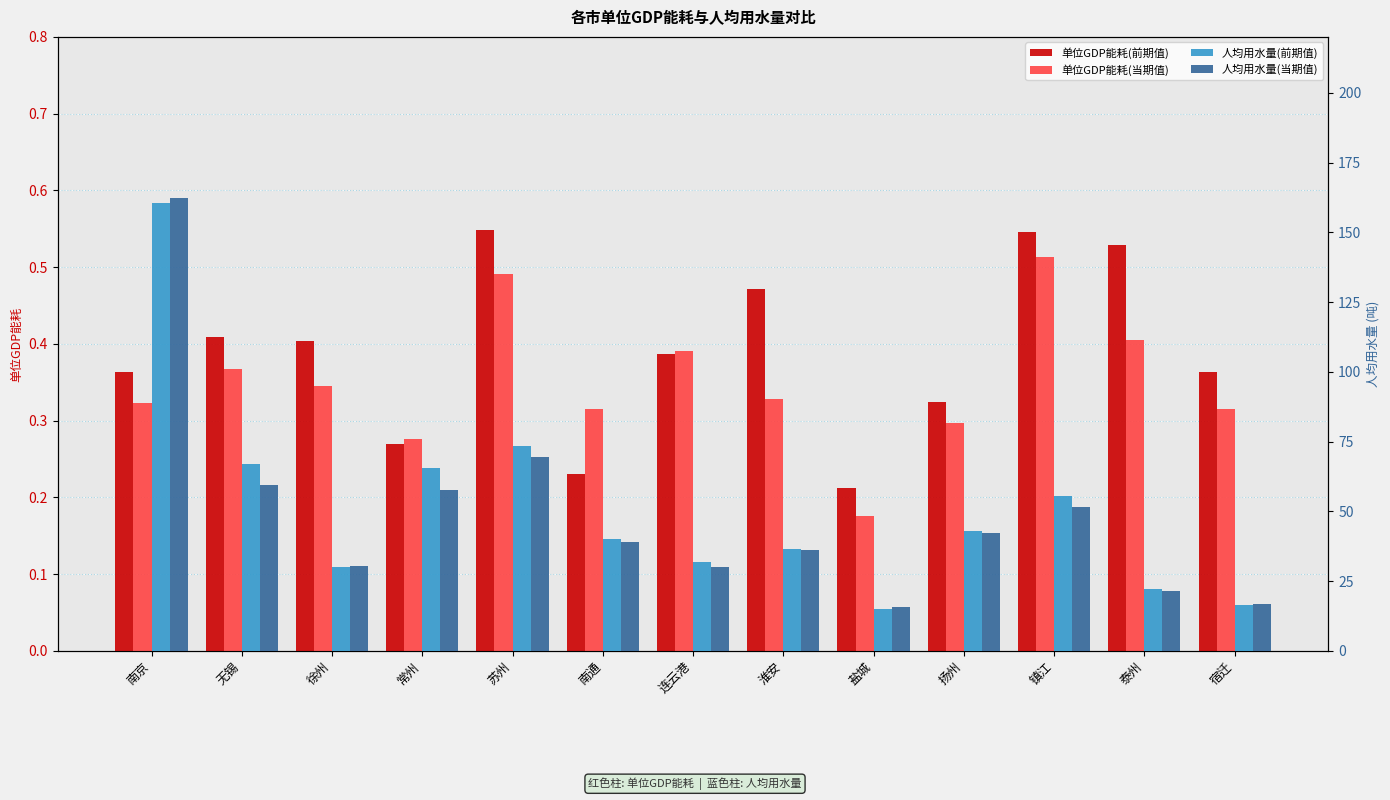

Rank the series by their maximum value, from lowest to highest.

单位GDP能耗(当期值), 单位GDP能耗(前期值), 人均用水量(前期值), 人均用水量(当期值)